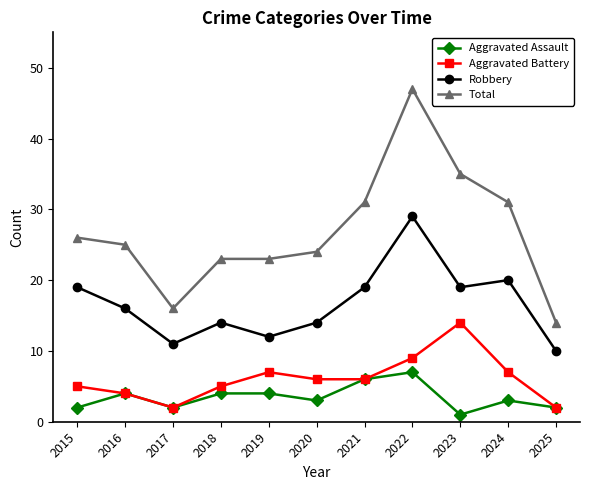

What is the difference between the highest and lowest values at 2023?

34